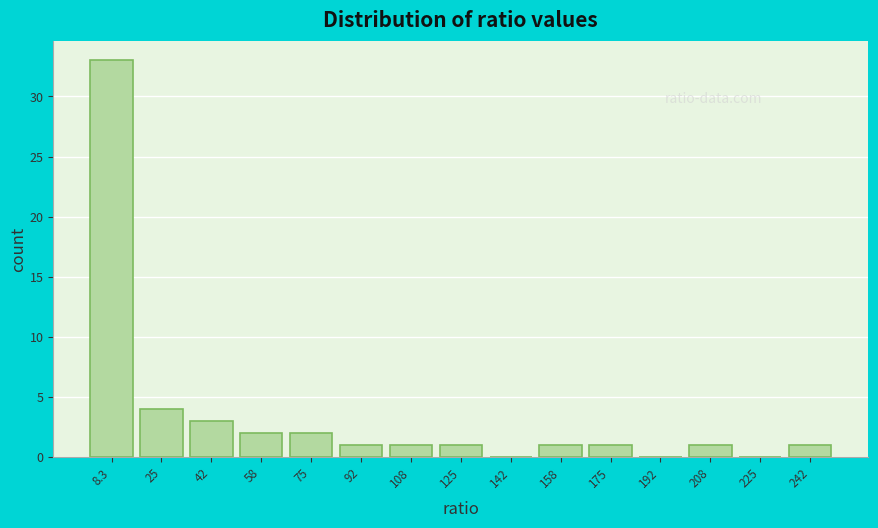

Reading left to right, list every bar in this chart as the range it spans on the x-axis followed by its height. Neither the bar edges nor the heights are printed on the chart, so give them approximately, as read against the axes.

0 to 16: 33
16 to 34: 4
34 to 50: 3
50 to 66: 2
66 to 84: 2
84 to 100: 1
100 to 116: 1
116 to 134: 1
134 to 150: 0
150 to 166: 1
166 to 184: 1
184 to 200: 0
200 to 216: 1
216 to 234: 0
234 to 250: 1